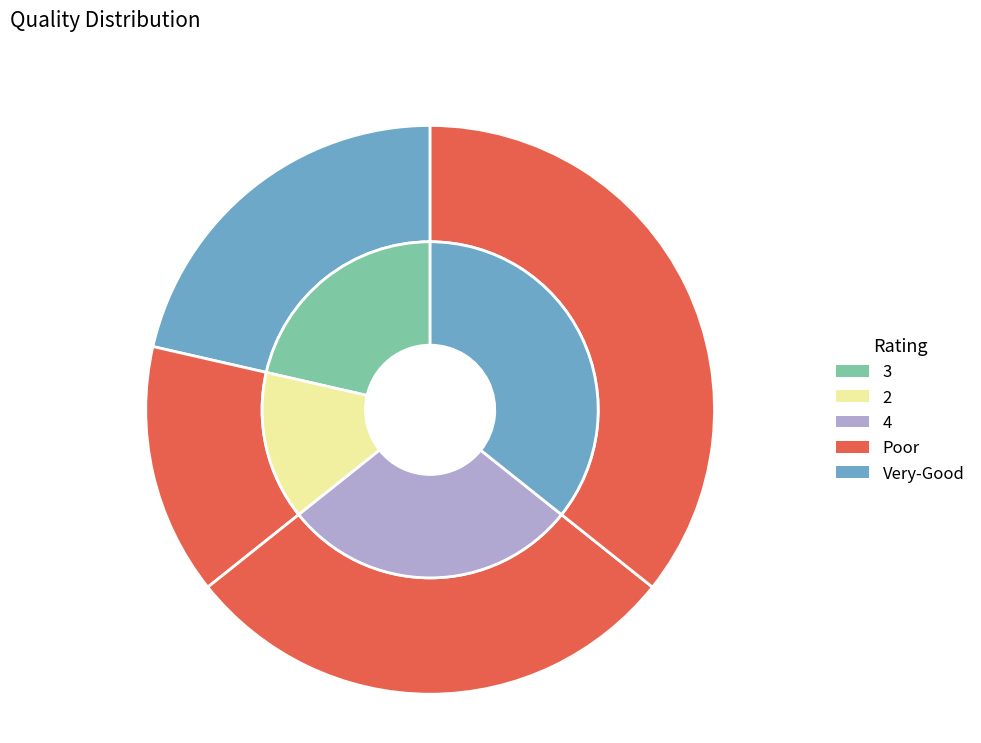

Is there a majority slice in this chart?

No